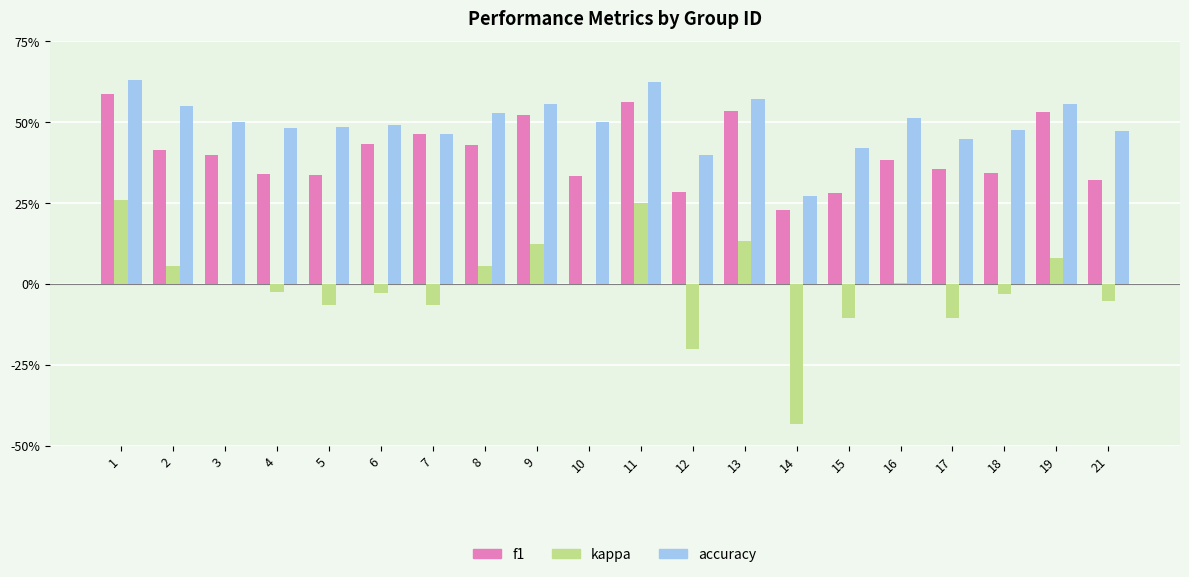

Which series changed the most between 14 and 21?

kappa